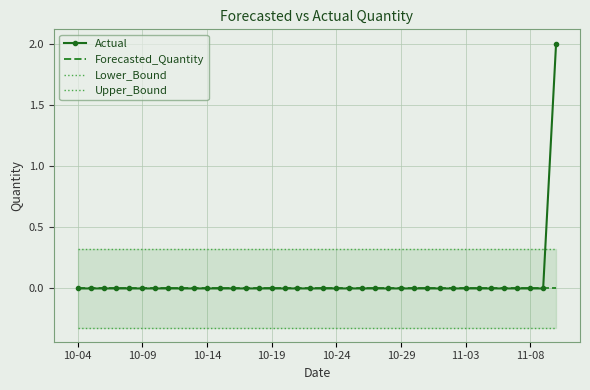

Reading right to left, list all the values displayed in this chart.

Actual: 2.0	0.0	0.0	0.0	0.0	0.0	0.0	0.0	0.0	0.0	0.0	0.0	0.0	0.0	0.0	0.0	0.0	0.0	0.0	0.0	0.0	0.0	0.0	0.0	0.0	0.0	0.0	0.0	0.0	0.0	0.0	0.0	0.0	0.0	0.0	0.0	0.0	0.0
Forecasted_Quantity: 0.0	0.0	0.0	0.0	0.0	0.0	0.0	0.0	0.0	0.0	0.0	0.0	0.0	0.0	0.0	0.0	0.0	0.0	0.0	0.0	0.0	0.0	0.0	0.0	0.0	0.0	0.0	0.0	0.0	0.0	0.0	0.0	0.0	0.0	0.0	0.0	0.0	0.0
Lower_Bound: -0.3	-0.3	-0.3	-0.3	-0.3	-0.3	-0.3	-0.3	-0.3	-0.3	-0.3	-0.3	-0.3	-0.3	-0.3	-0.3	-0.3	-0.3	-0.3	-0.3	-0.3	-0.3	-0.3	-0.3	-0.3	-0.3	-0.3	-0.3	-0.3	-0.3	-0.3	-0.3	-0.3	-0.3	-0.3	-0.3	-0.3	-0.3
Upper_Bound: 0.3	0.3	0.3	0.3	0.3	0.3	0.3	0.3	0.3	0.3	0.3	0.3	0.3	0.3	0.3	0.3	0.3	0.3	0.3	0.3	0.3	0.3	0.3	0.3	0.3	0.3	0.3	0.3	0.3	0.3	0.3	0.3	0.3	0.3	0.3	0.3	0.3	0.3